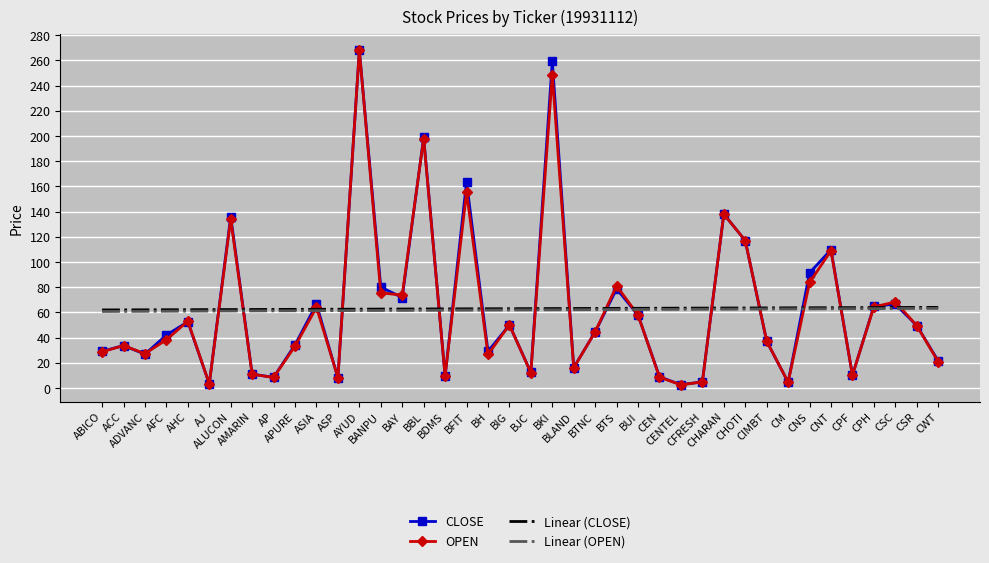

What is the maximum value for CLOSE?

268.0